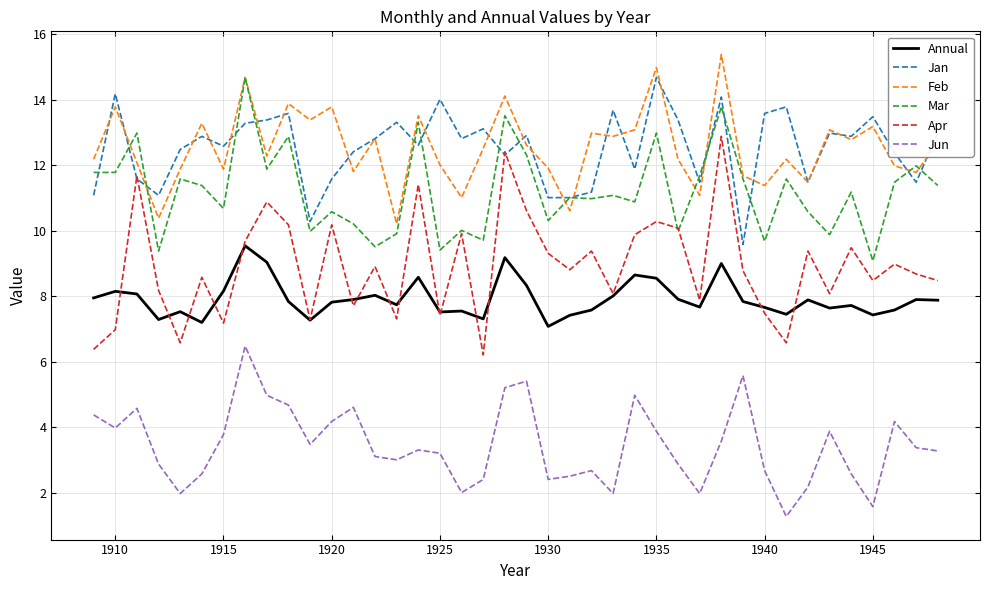

True or false: Annual and Mar intersect in this chart.

False